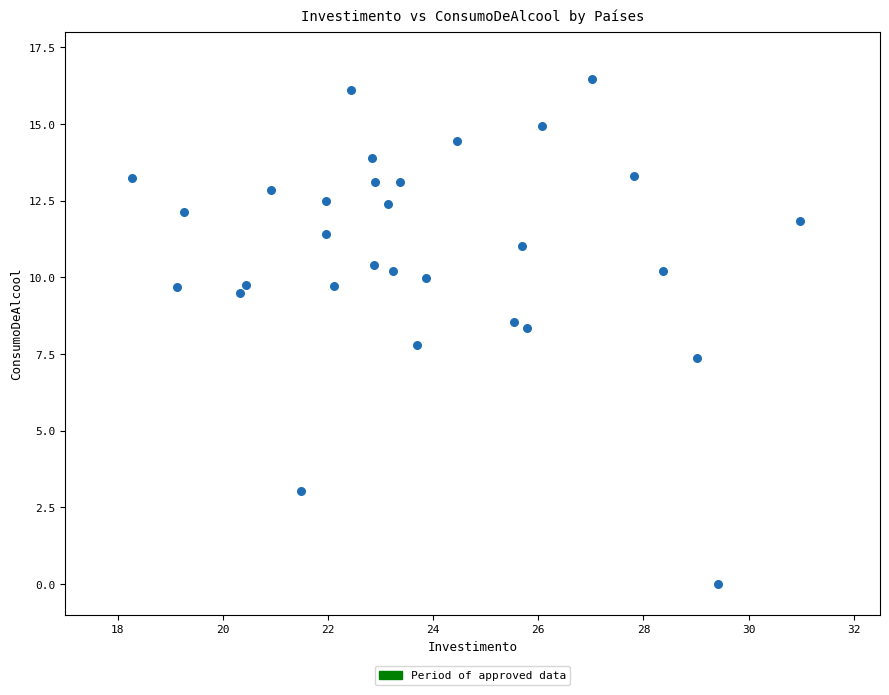

What is the range of X values (max minus min)?

12.7